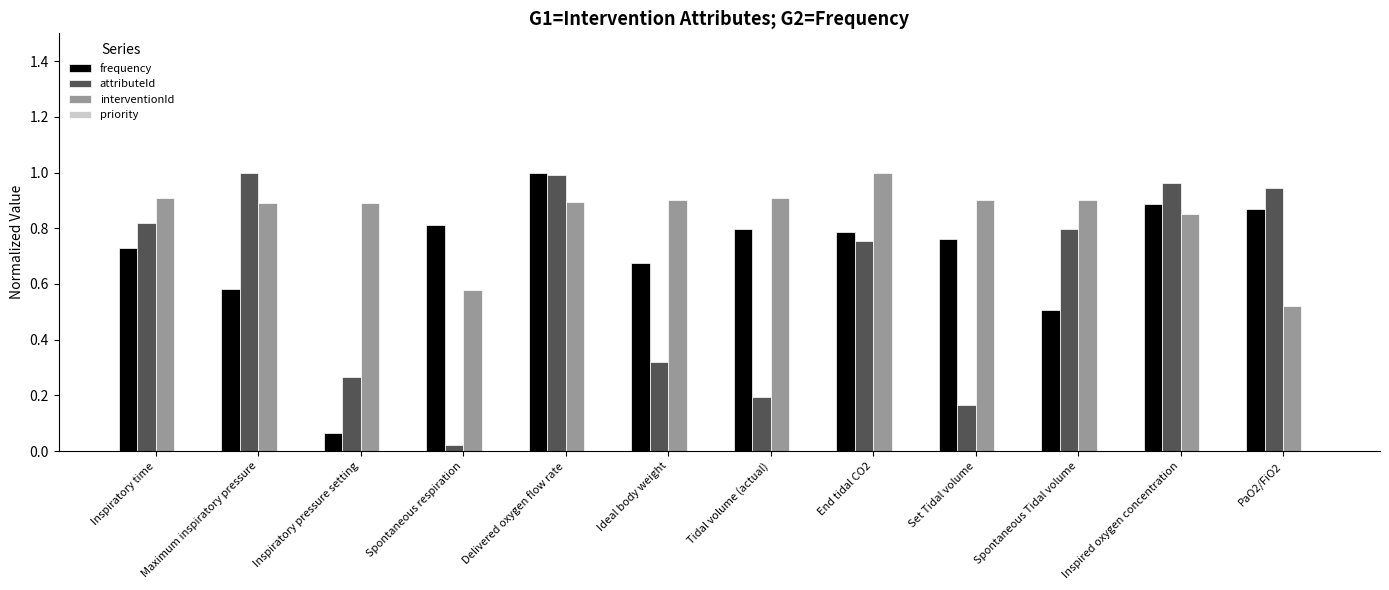

Between Tidal volume (actual) and PaO2/FiO2, which series saw the biggest shift?

attributeId